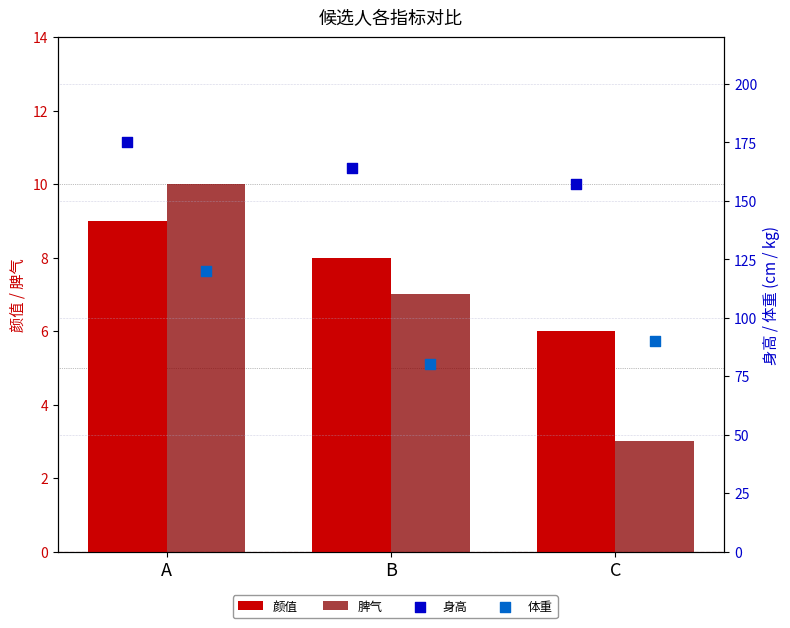

At which category is the sum across all series the highest?

A